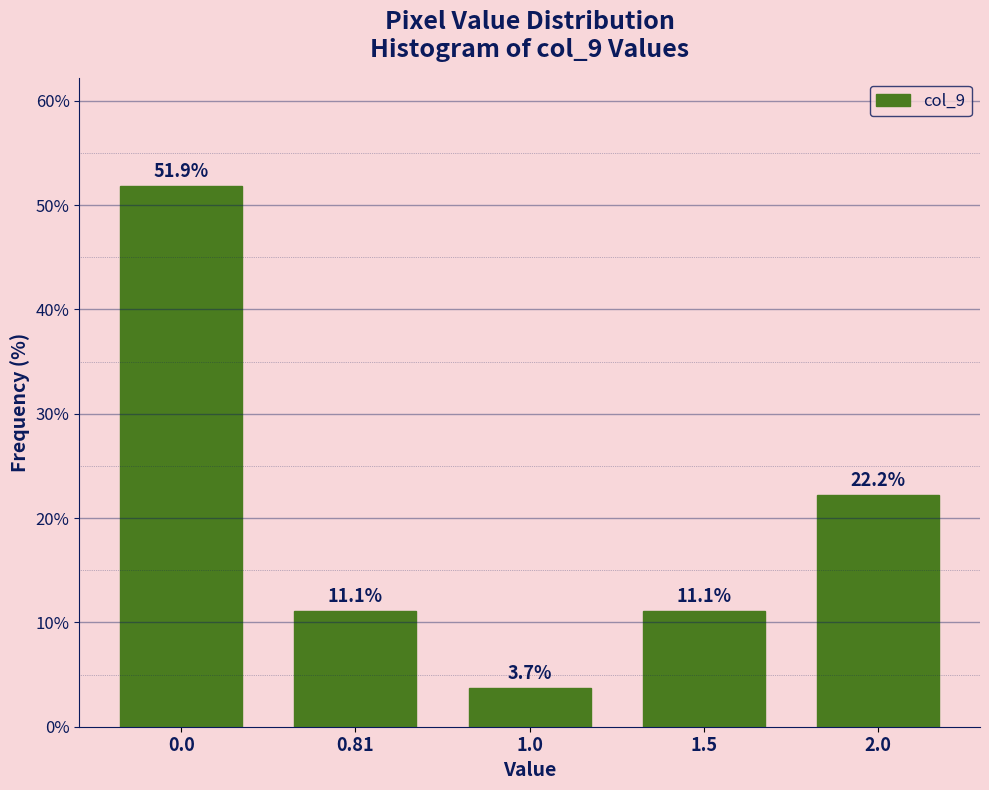

Reading left to right, transcribe all the data shown in this chart.

51.9	11.1	3.7	11.1	22.2